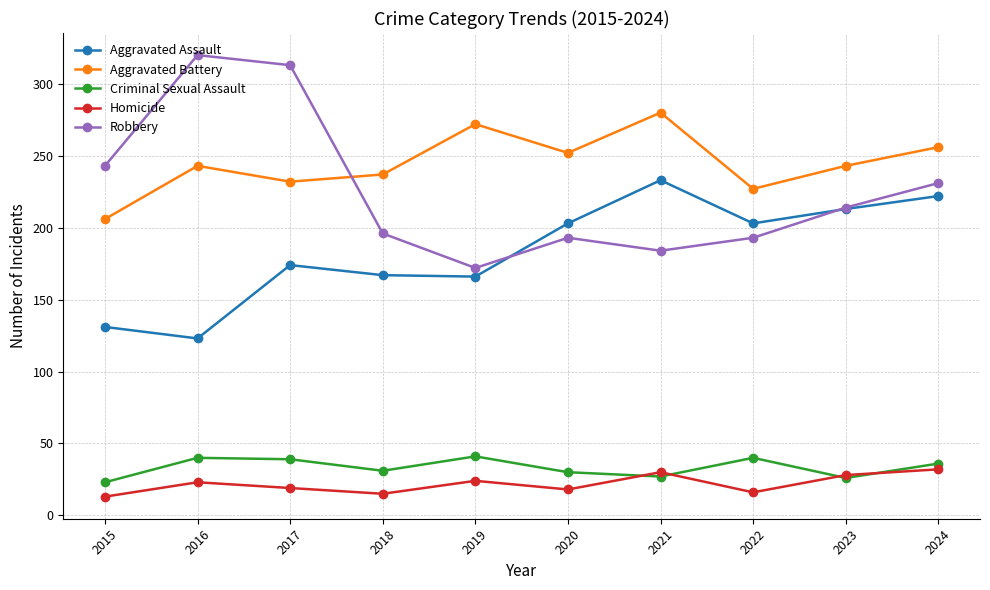

Which series has the widest spread of values?

Robbery